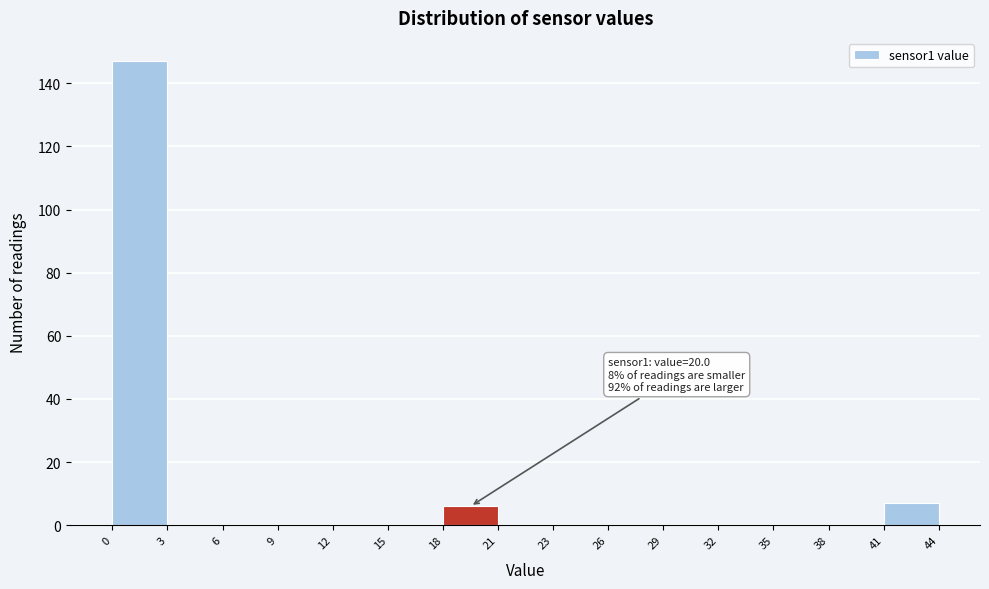

Which range on the x-axis has the tallest bar?

0 to 3